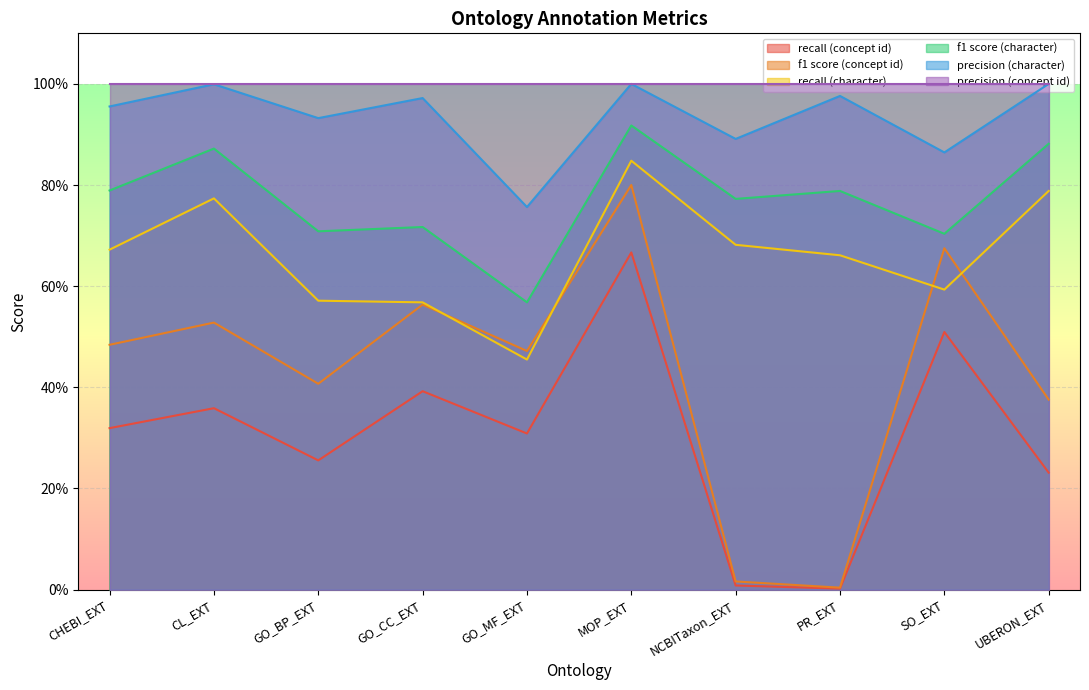

Is the value of recall (concept id) at PR_EXT greater than the value of f1 score (concept id) at MOP_EXT?

No